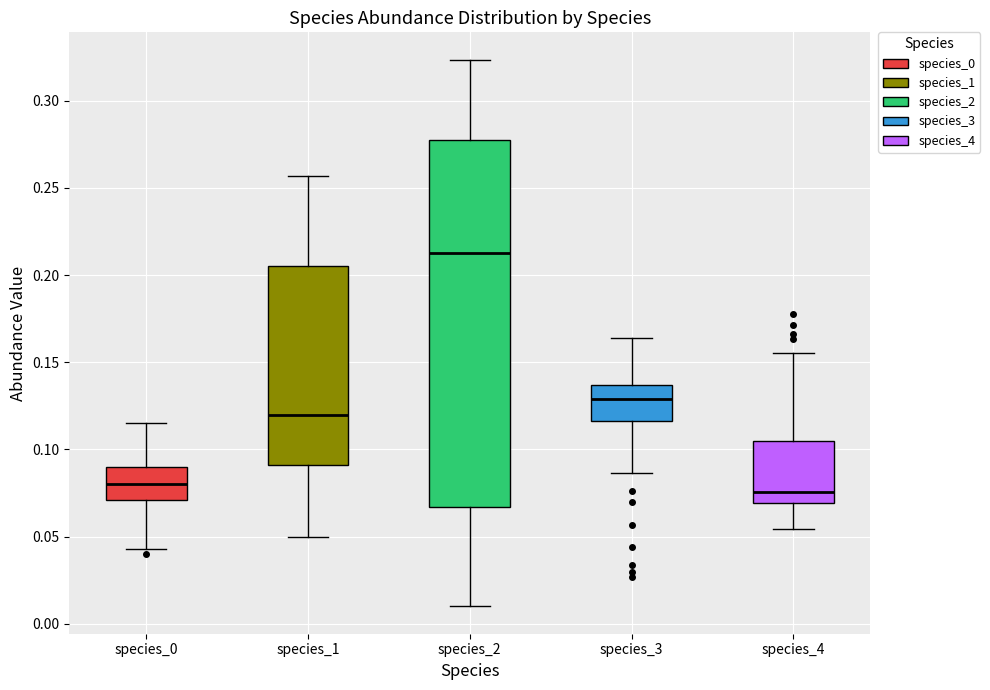

Reading left to right, read every box against the y-axis: the position of its median line, the range the box covers, and the ends of its whiskers. The values are not printed on the chart, so give them approximately, as read against the axis.

species_0: median 0.080, box 0.070 to 0.090, whiskers 0.045 to 0.115
species_1: median 0.120, box 0.090 to 0.205, whiskers 0.050 to 0.255
species_2: median 0.215, box 0.065 to 0.275, whiskers 0.010 to 0.325
species_3: median 0.130, box 0.115 to 0.135, whiskers 0.085 to 0.165
species_4: median 0.075, box 0.070 to 0.105, whiskers 0.055 to 0.155